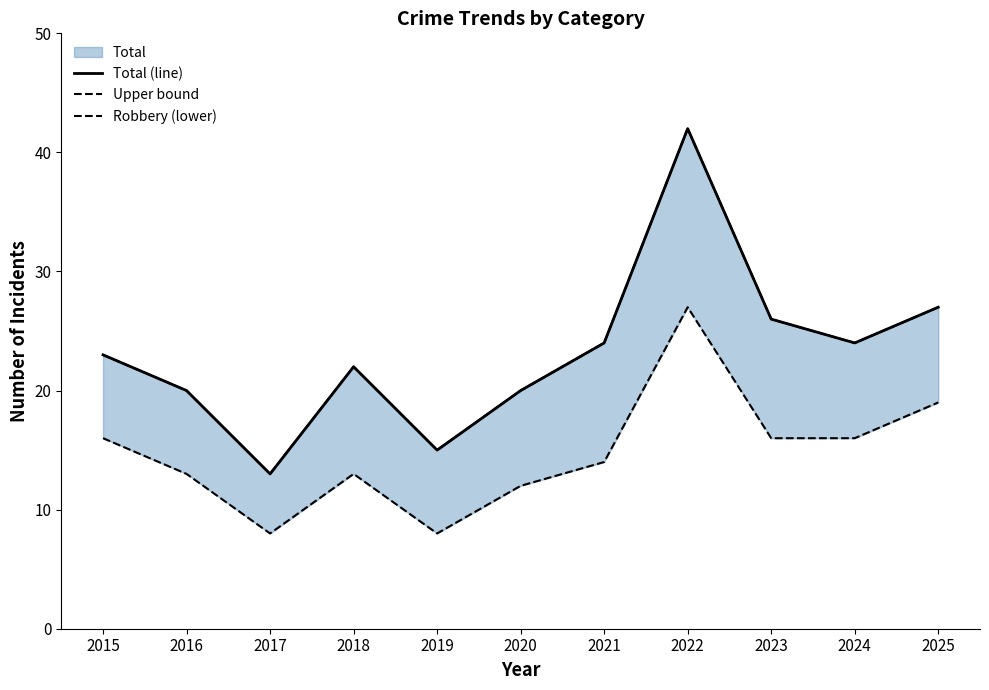

How many lines are shown in the chart?

3